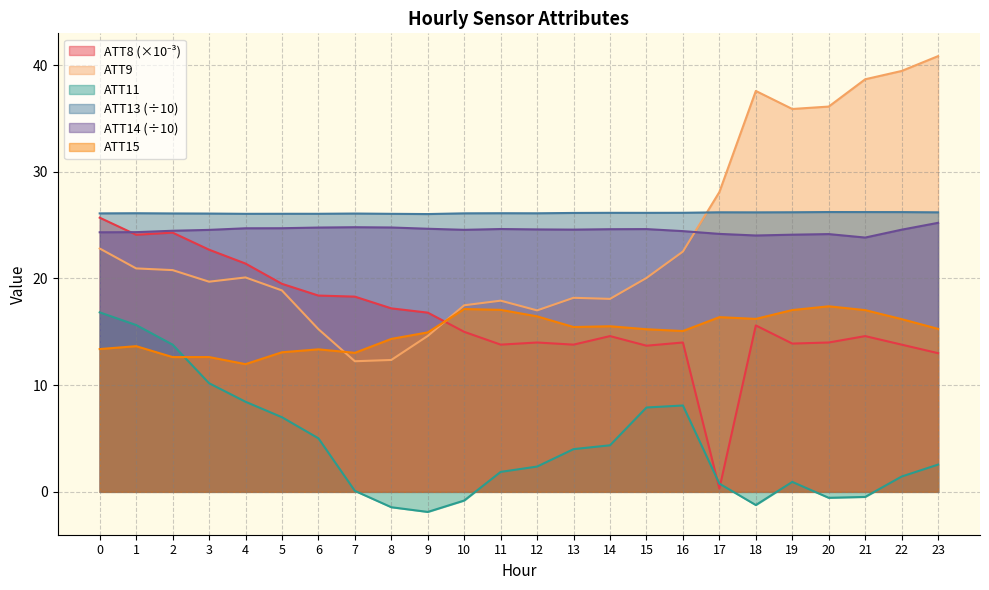

Reading left to right, list all the values displayed in this chart.

ATT8: 0=25.7	1=24.1	2=24.3	3=22.7	4=21.4	5=19.5	6=18.4	7=18.3	8=17.2	9=16.8	10=15.0	11=13.8	12=14.0	13=13.8	14=14.6	15=13.7	16=14.0	17=0.3	18=15.6	19=13.9	20=14.0	21=14.6	22=13.8	23=13.0
ATT9: 0=22.8	1=20.9	2=20.8	3=19.7	4=20.1	5=18.9	6=15.3	7=12.2	8=12.4	9=14.6	10=17.5	11=17.9	12=17.0	13=18.2	14=18.1	15=20.0	16=22.5	17=28.1	18=37.6	19=35.9	20=36.1	21=38.7	22=39.5	23=40.8
ATT11: 0=16.8	1=15.6	2=13.8	3=10.2	4=8.4	5=7.0	6=5.0	7=0.1	8=-1.4	9=-1.9	10=-0.8	11=1.9	12=2.4	13=4.0	14=4.4	15=7.9	16=8.1	17=0.8	18=-1.2	19=0.9	20=-0.6	21=-0.5	22=1.4	23=2.6
ATT13: 0=26.1	1=26.1	2=26.1	3=26.1	4=26.1	5=26.1	6=26.1	7=26.1	8=26.1	9=26.0	10=26.1	11=26.1	12=26.1	13=26.1	14=26.2	15=26.2	16=26.2	17=26.2	18=26.2	19=26.2	20=26.2	21=26.2	22=26.2	23=26.2
ATT14: 0=24.3	1=24.3	2=24.5	3=24.6	4=24.7	5=24.7	6=24.8	7=24.8	8=24.8	9=24.7	10=24.6	11=24.6	12=24.6	13=24.6	14=24.6	15=24.6	16=24.4	17=24.2	18=24.0	19=24.1	20=24.2	21=23.8	22=24.6	23=25.2
ATT15: 0=13.4	1=13.7	2=12.6	3=12.6	4=12.0	5=13.1	6=13.4	7=13.0	8=14.3	9=14.9	10=17.1	11=17.1	12=16.4	13=15.4	14=15.5	15=15.2	16=15.1	17=16.4	18=16.2	19=17.0	20=17.4	21=17.0	22=16.2	23=15.3